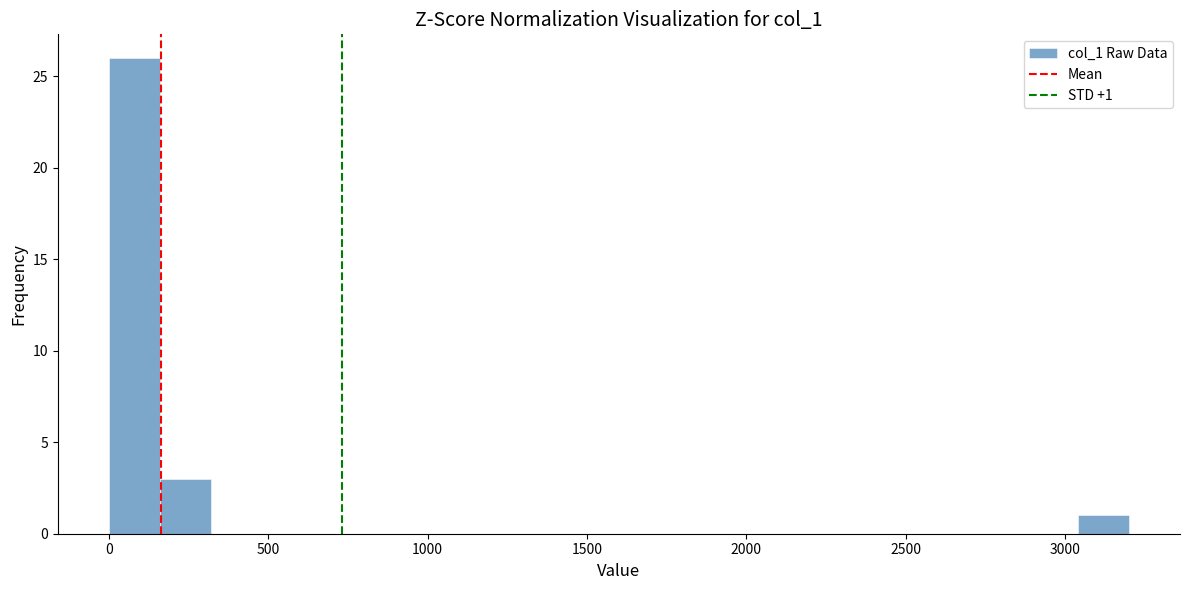

Read against the x-axis, roughly where is the centre of the tallest bar?

100